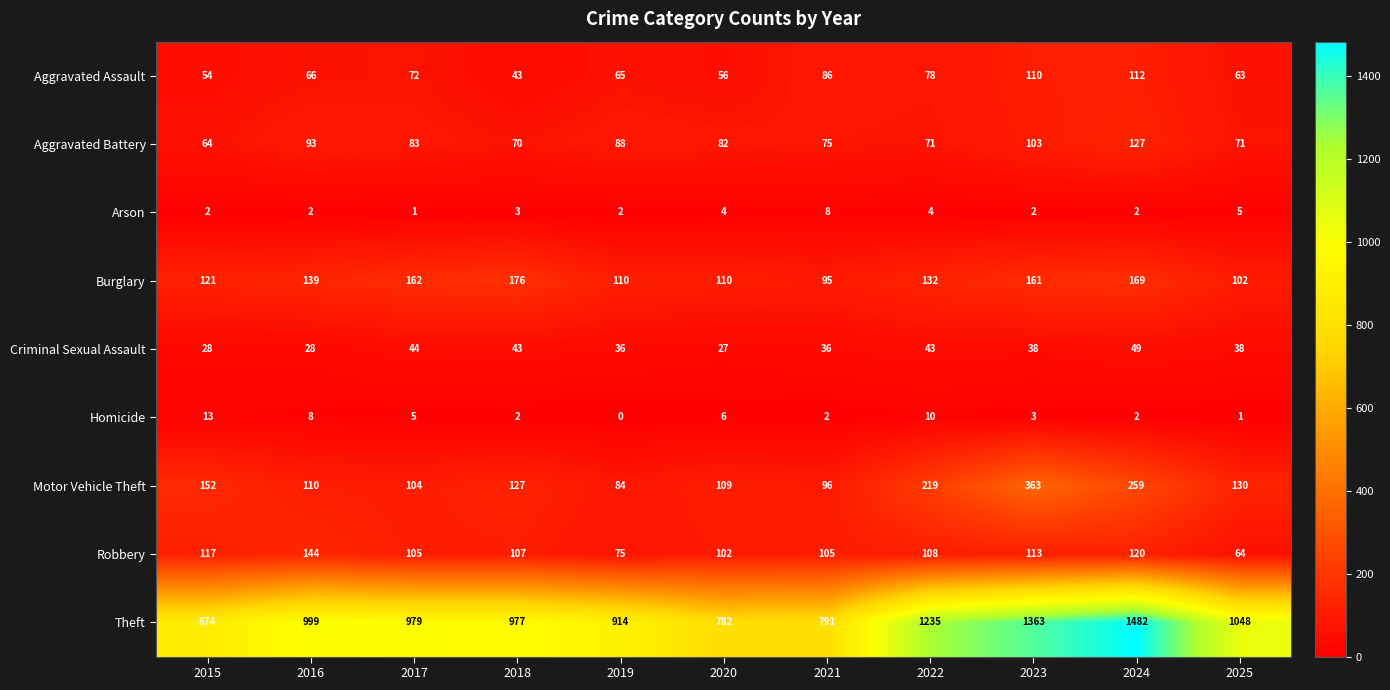

At which label is Theft closest to 1132?

2025